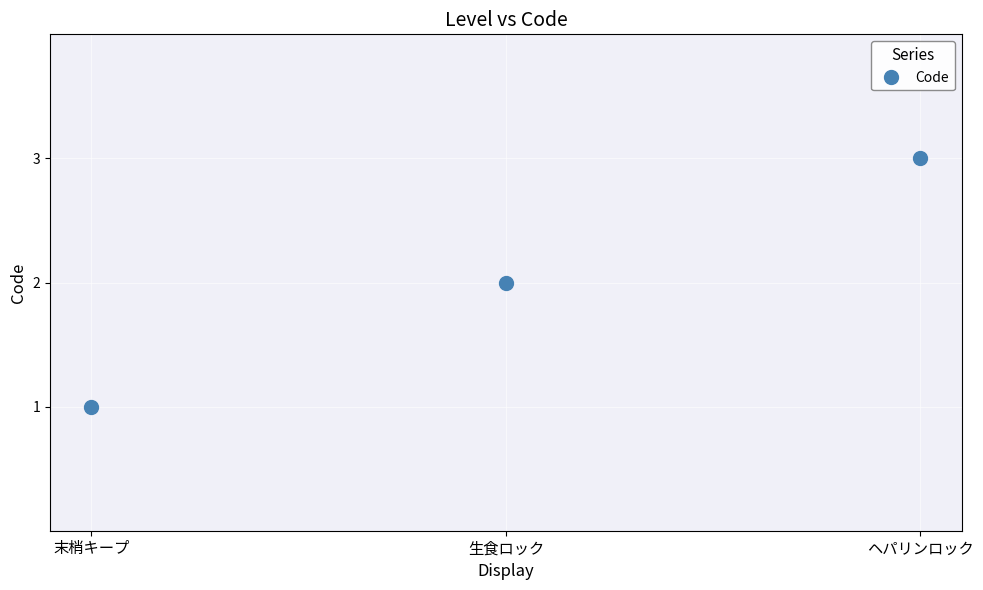

Read the value at ヘパリンロック.

3